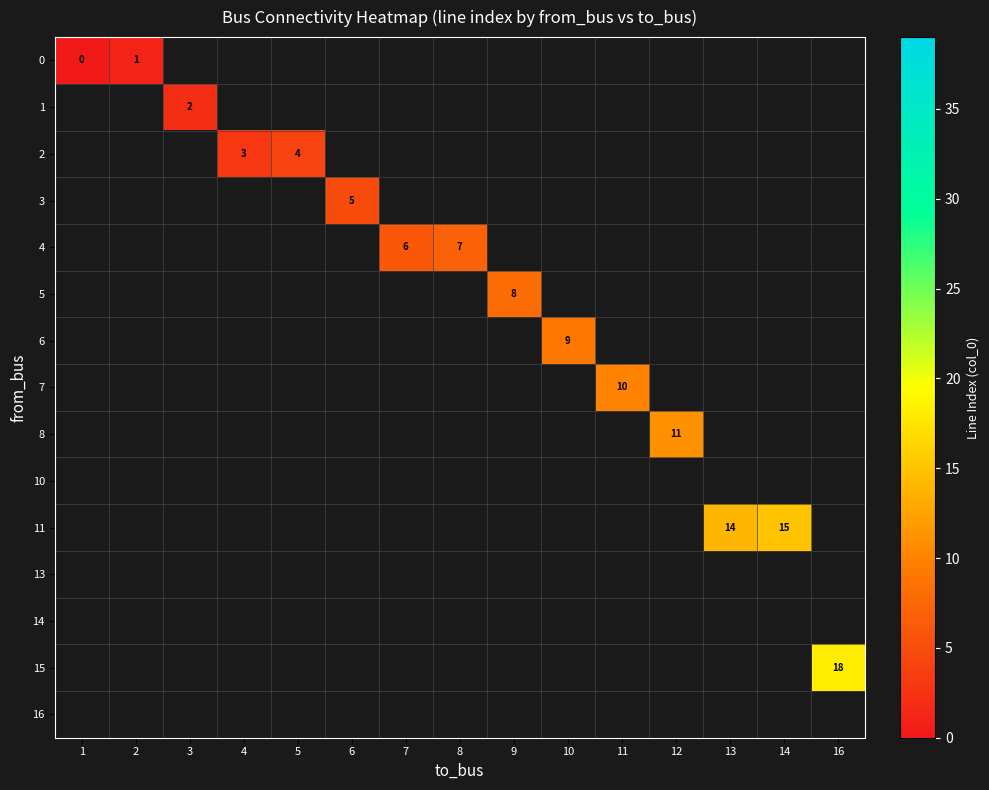

Is it true that 4 equals 10 at 7?

False